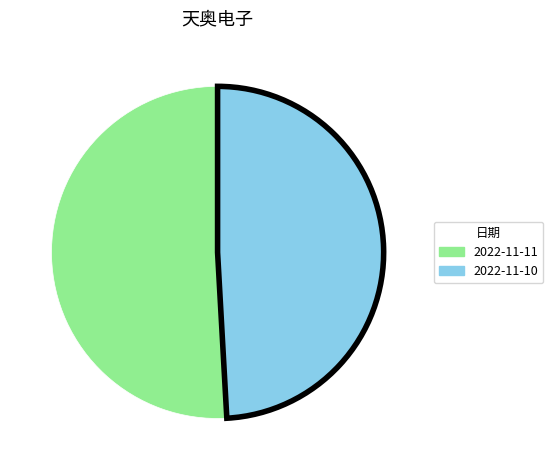

What is the smallest slice in the pie chart?

2022-11-10